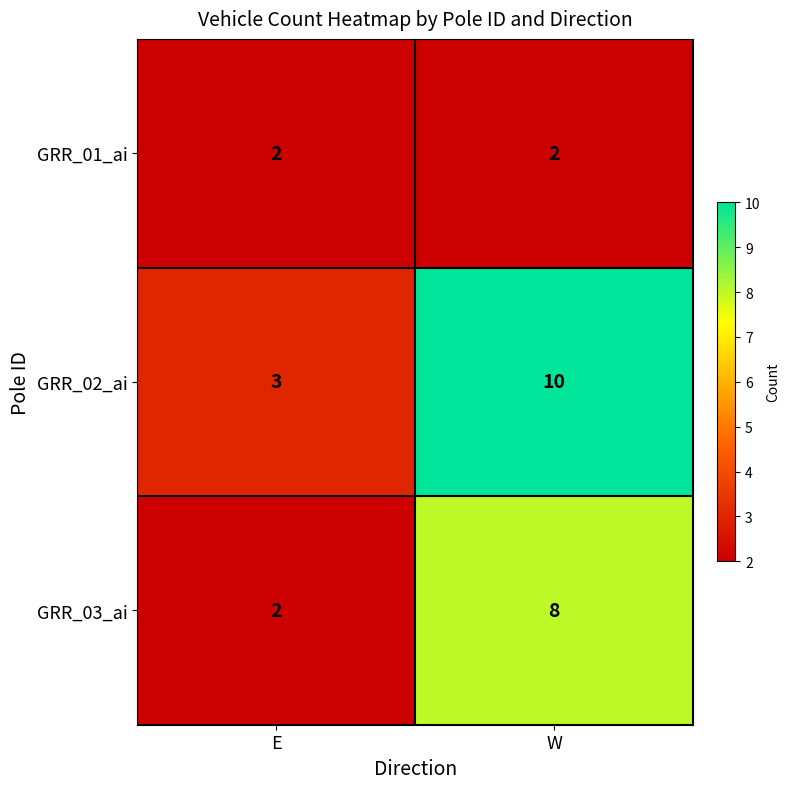

Reading left to right, what are all the values shown in this chart?

GRR_01_ai: E=2	W=2
GRR_02_ai: E=3	W=10
GRR_03_ai: E=2	W=8